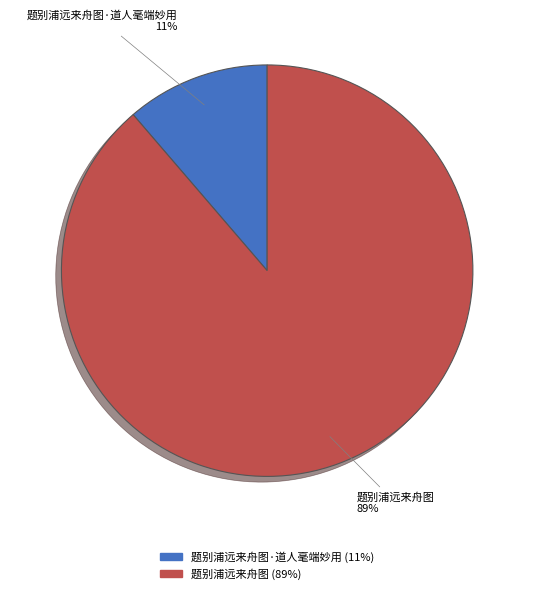

Is there a majority slice in this chart?

Yes